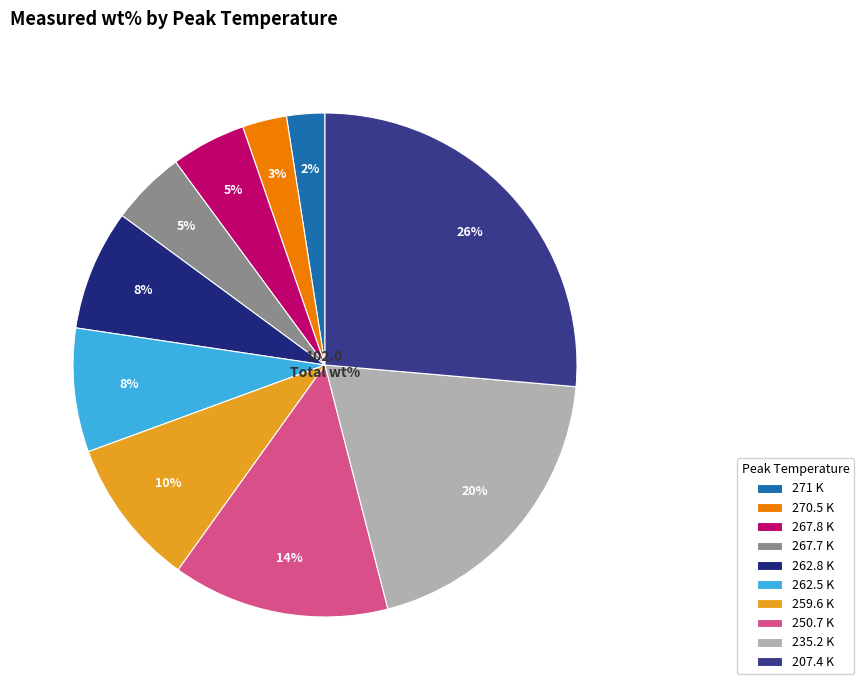

Which has a higher value, 235.2 K or 270.5 K?

235.2 K